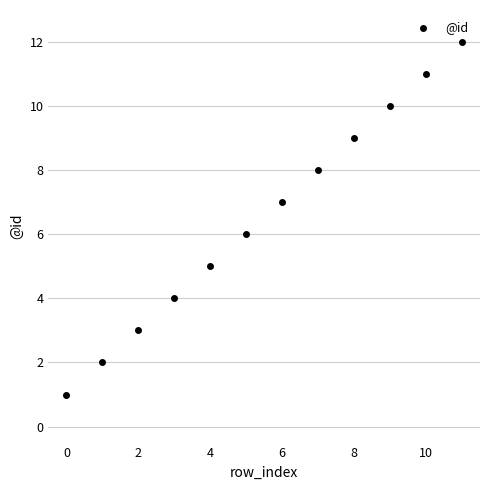

What is the range of Y values (max minus min)?

11